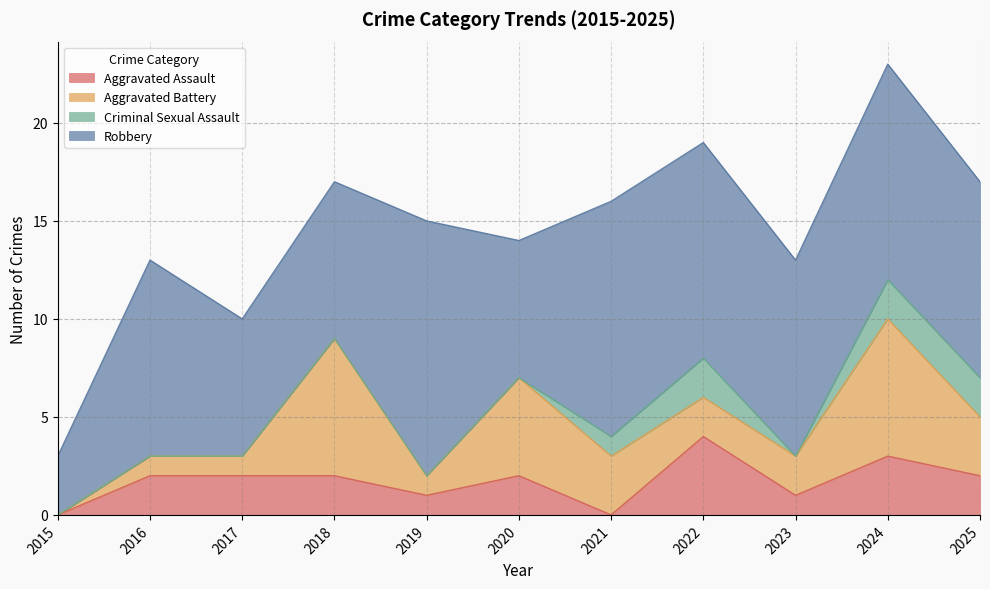

Which category has the lowest value in the Aggravated Battery series?

2015